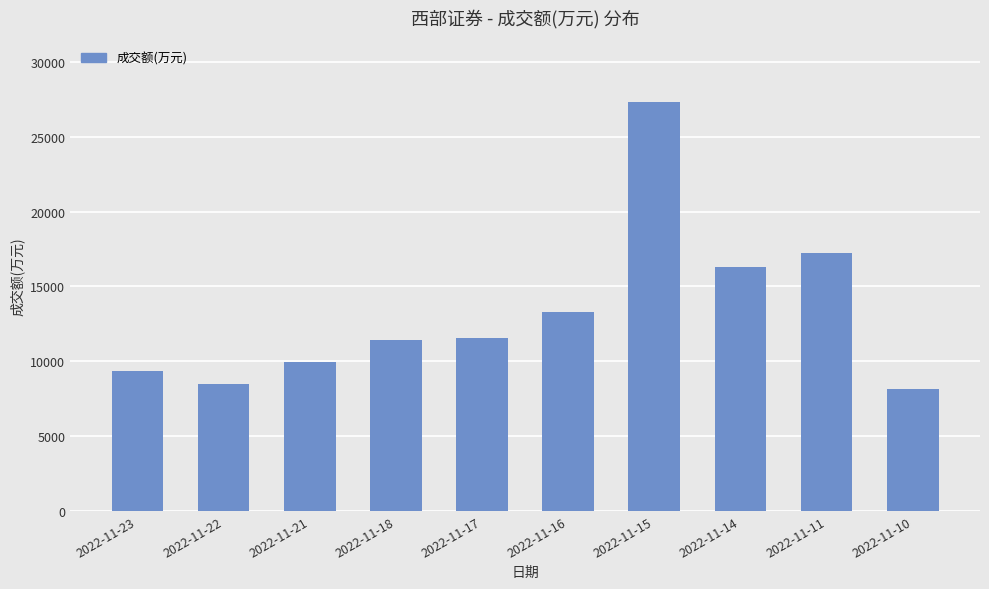

True or false: the data shows 9923 at 2022-11-21.

True